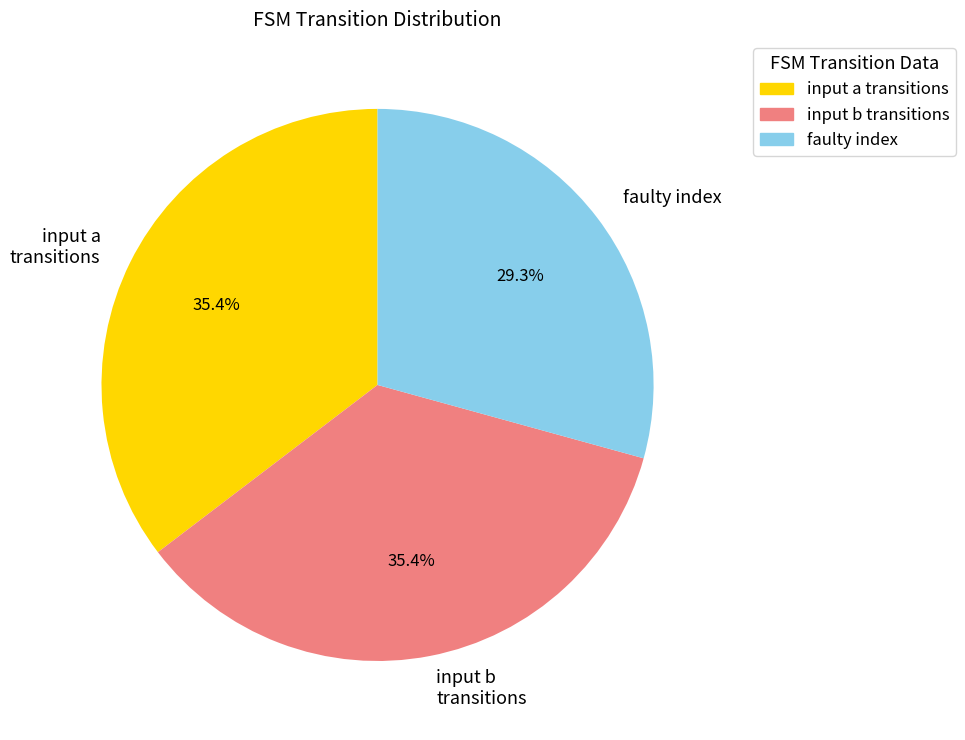

Does any single category account for the majority?

No